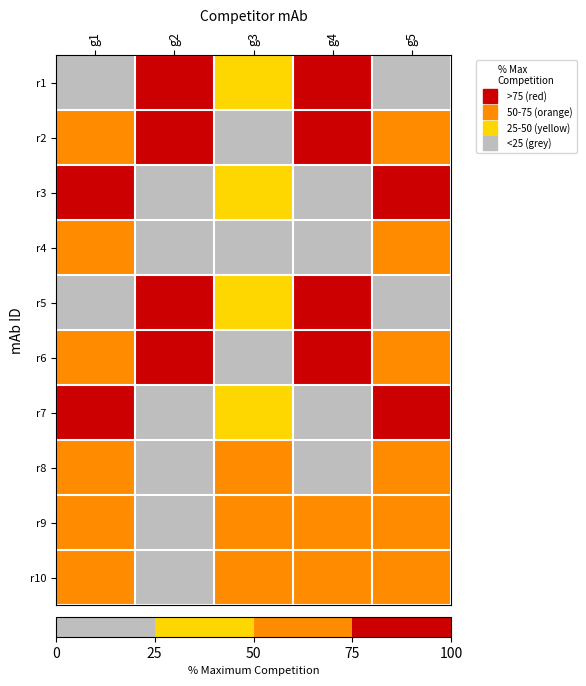

Which has a higher value, g1 or g2?

g2